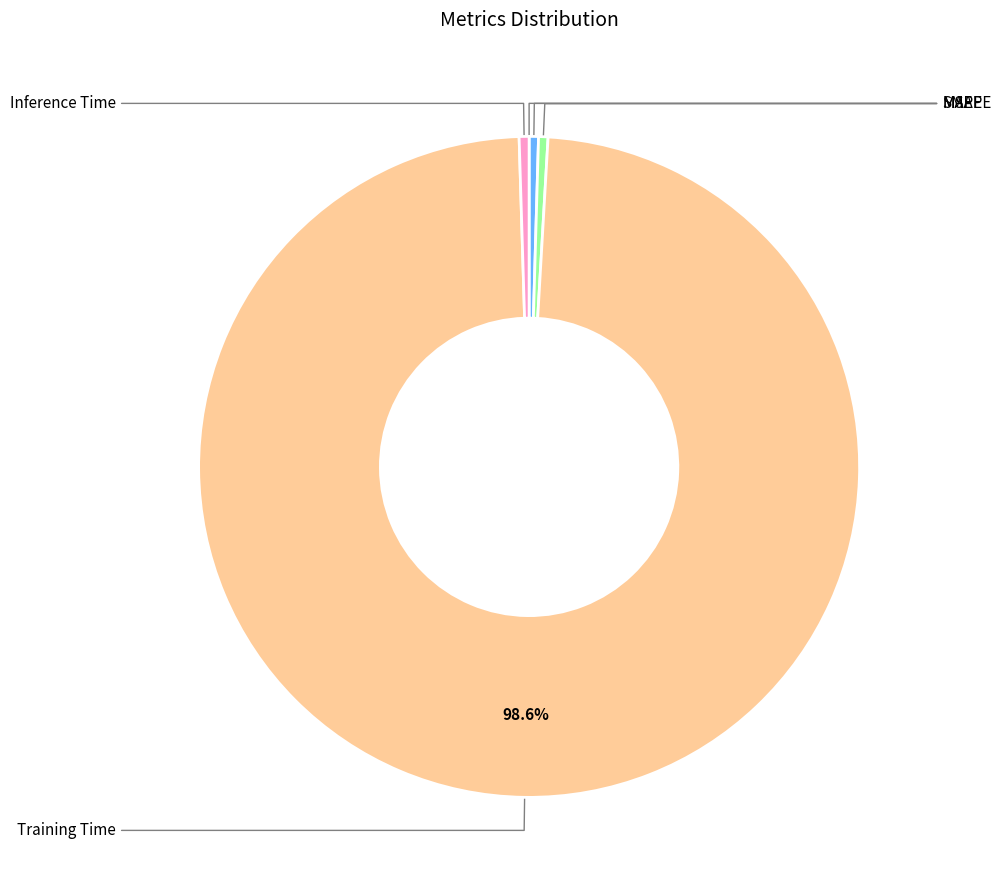

How many segments does this pie chart have?

5